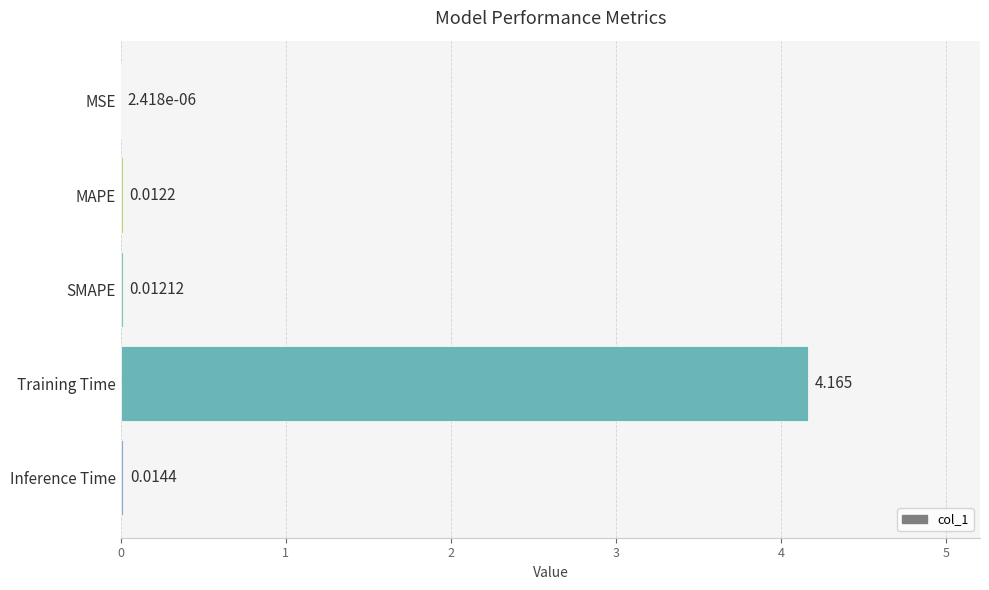

Is it true that the value at Training Time is 2.8?

False